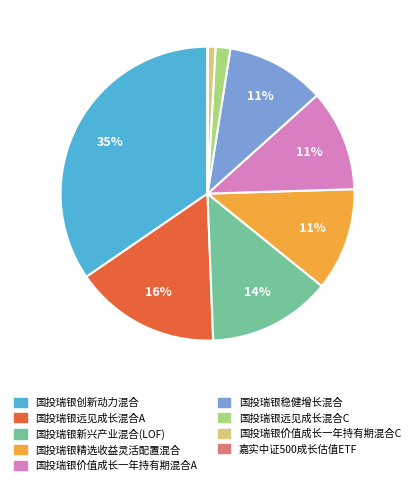

To the nearest percent, what is the average slice percentage?

11%